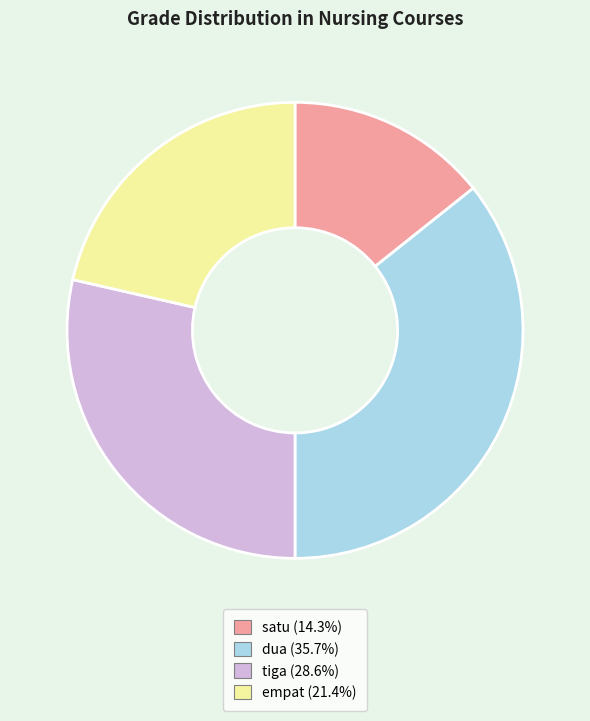

Does any single category account for the majority?

No